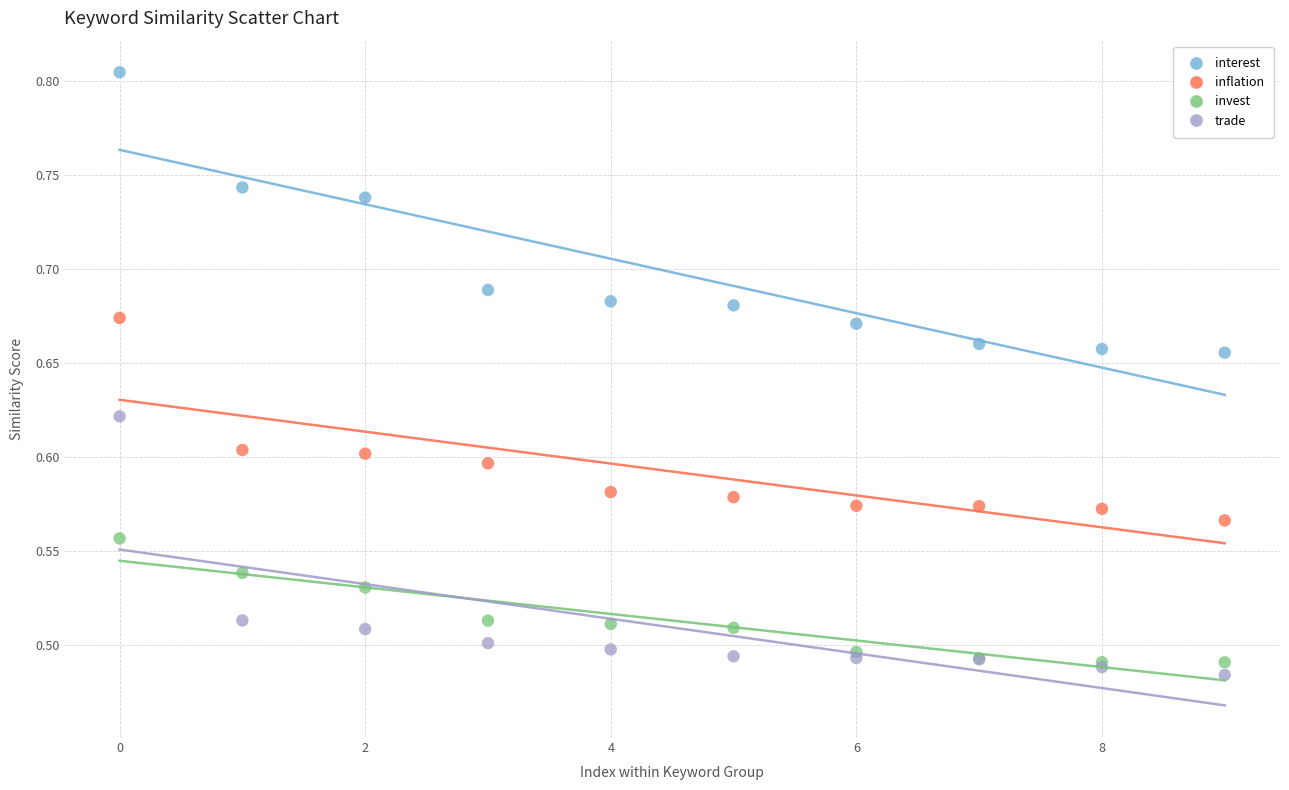

Which series contains the highest Y value?

interest